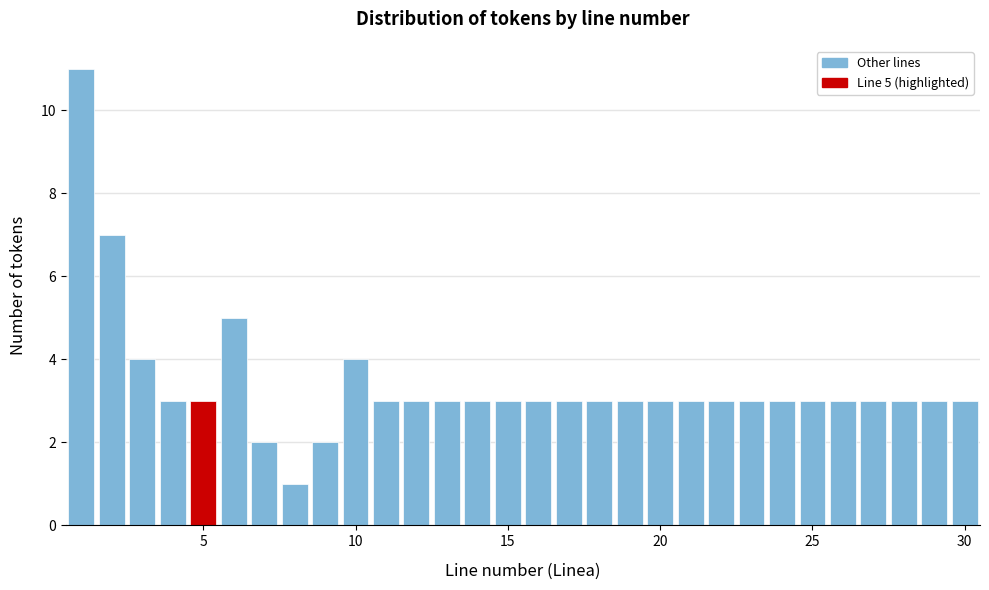

Around what value on the x-axis is the tallest bar? Give the approximate position of its centre, as read against the axis.

1.0